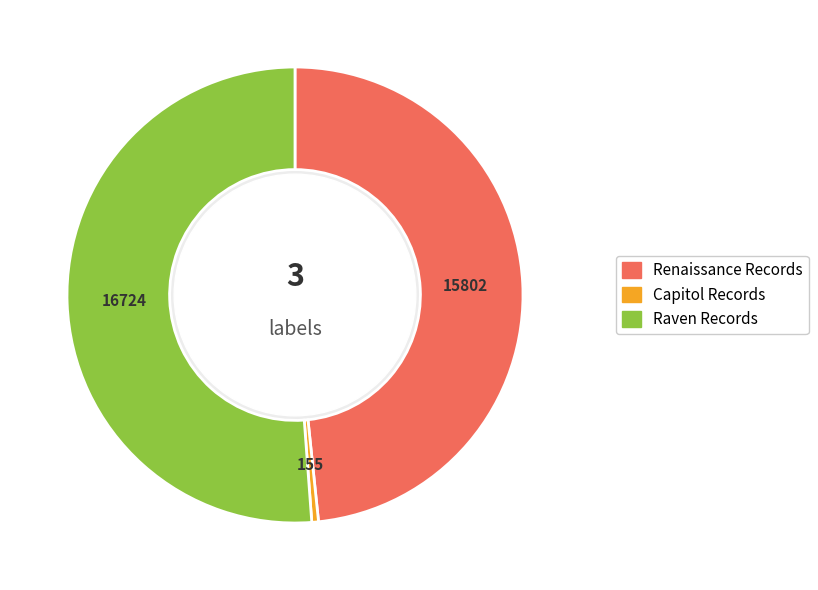

Is there a majority slice in this chart?

Yes